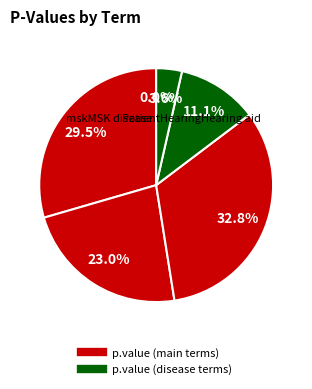

Is there a majority slice in this chart?

No